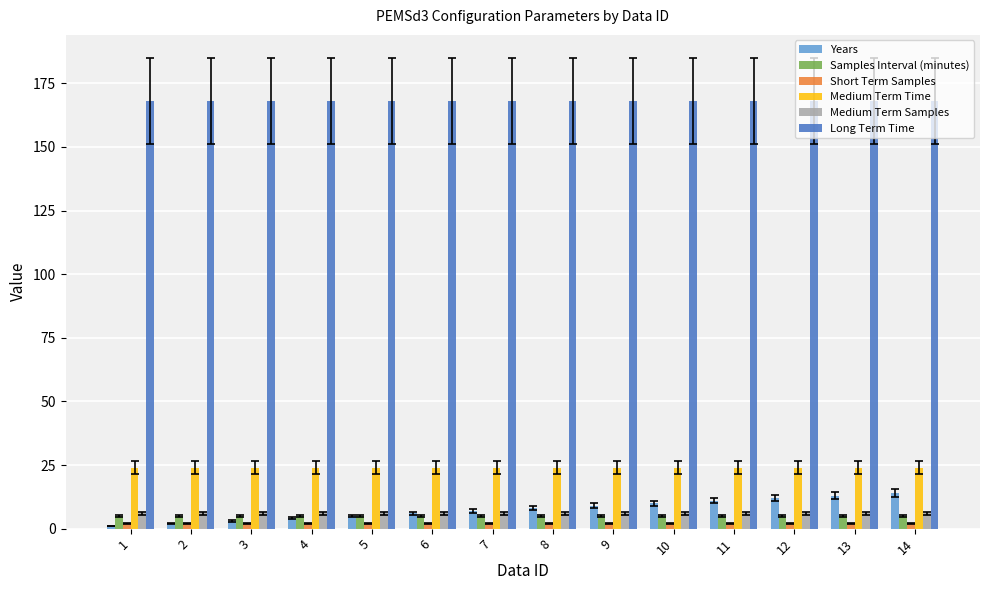

Between 2 and 11, which series saw the biggest shift?

Years